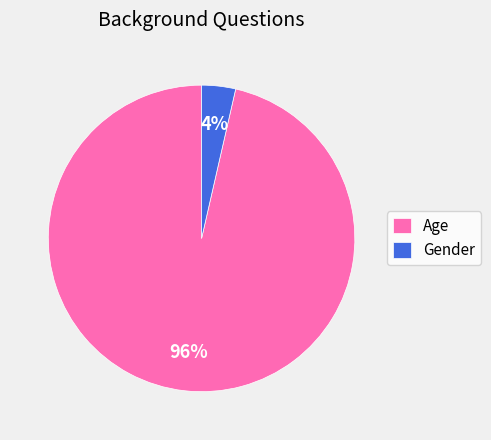

To the nearest percent, what is the combined percentage of Age and Gender?

100%